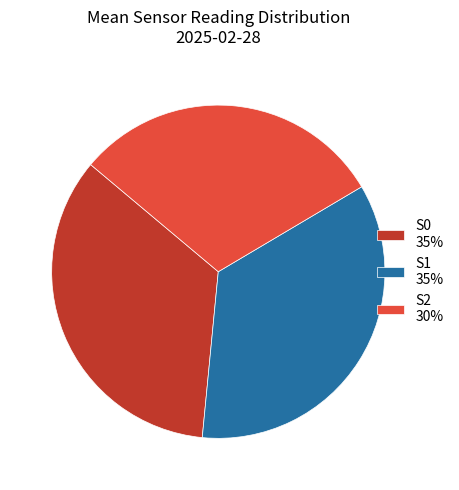

Does S0 35% account for over 50% of the chart?

No